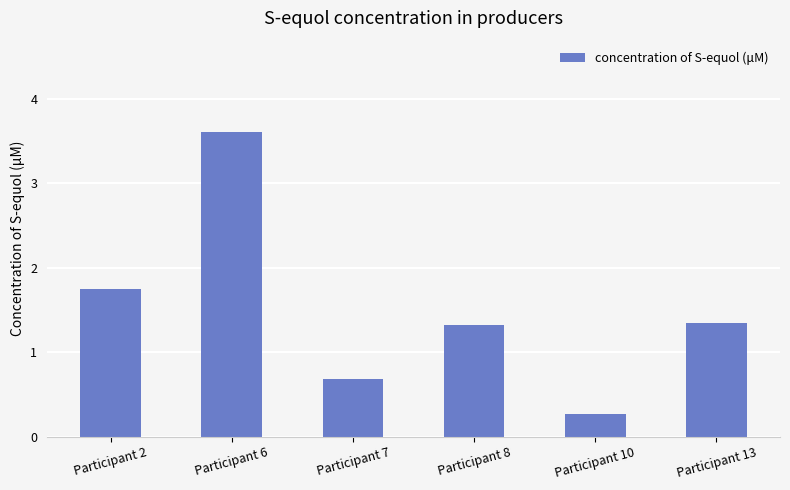

What is the approximate value at Participant 8?

1.3